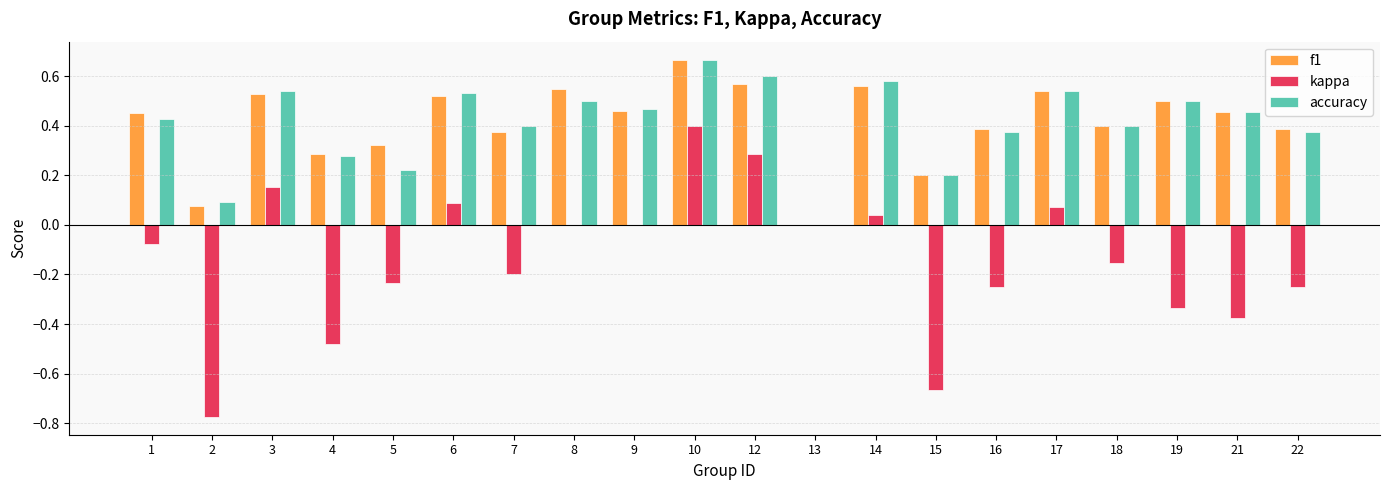

Which series has the largest range (max minus min)?

kappa